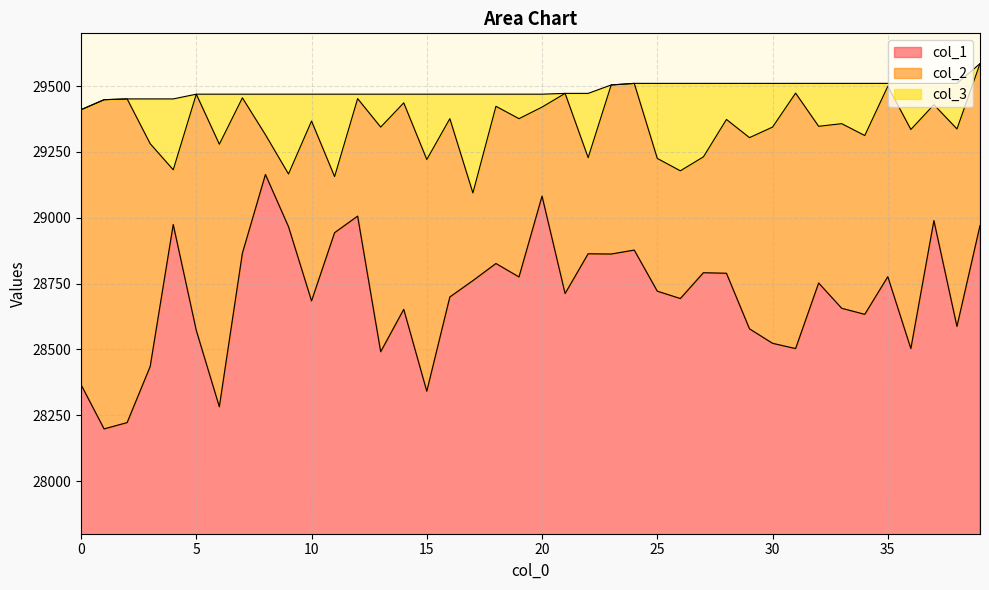

What is the average value of the col_1 series?

28702